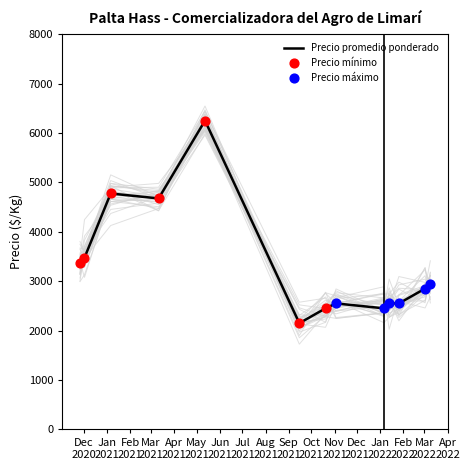

Is the value of Precio máximo at 2022-03-02 greater than the value of Precio mínimo at 2022-01-26?

Yes